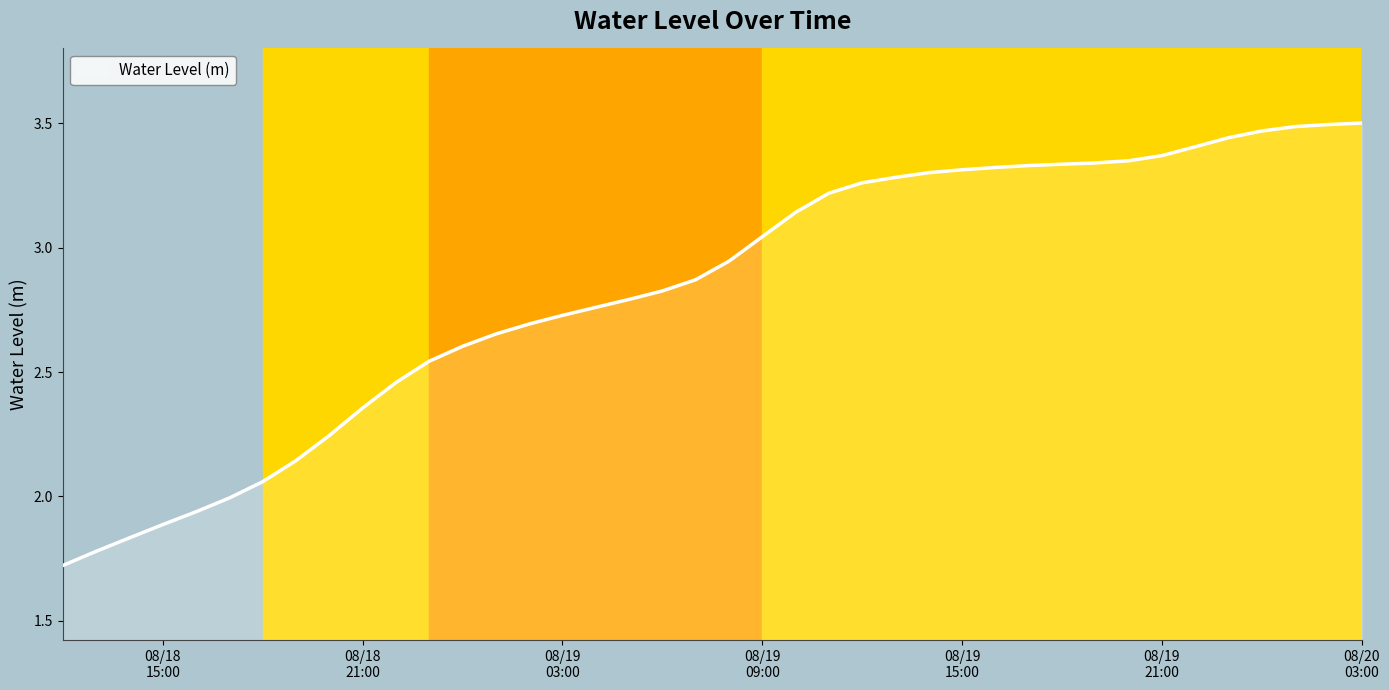

What is the smallest value displayed?

1.7